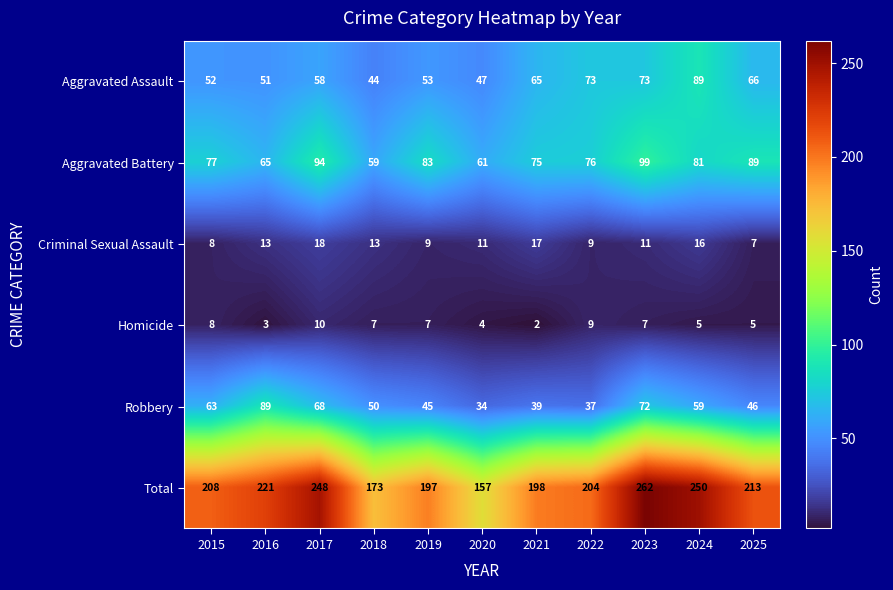

How many data points in Homicide are less than 7?

5